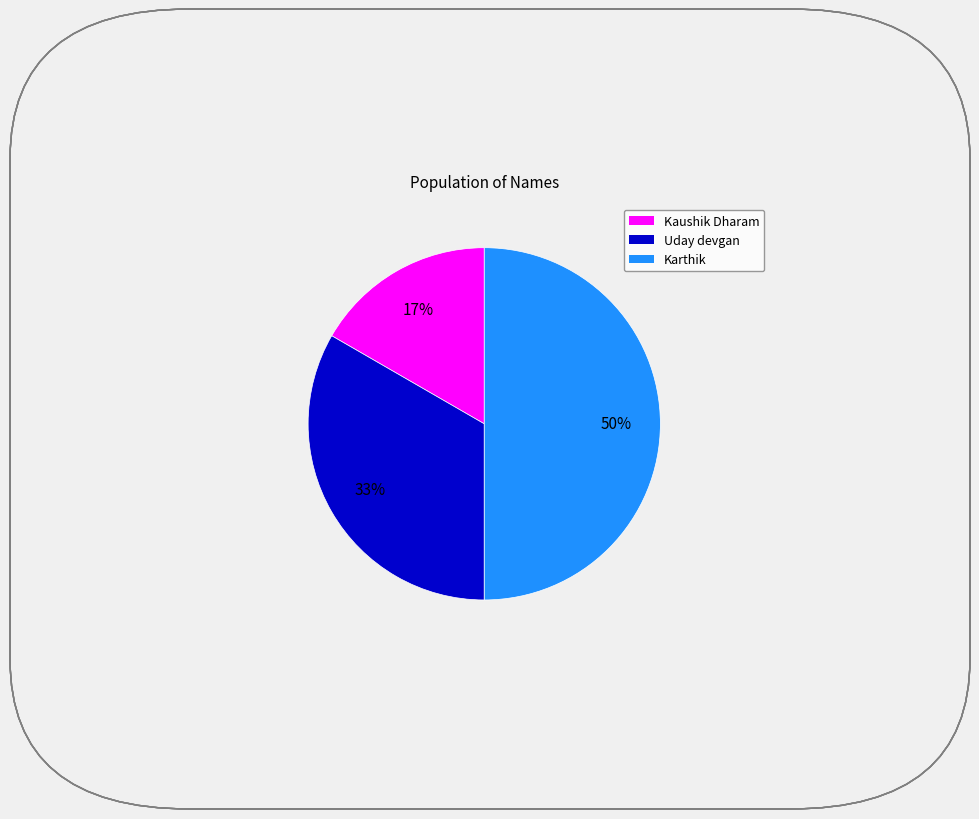

Is Kaushik Dharam the majority of the pie?

No